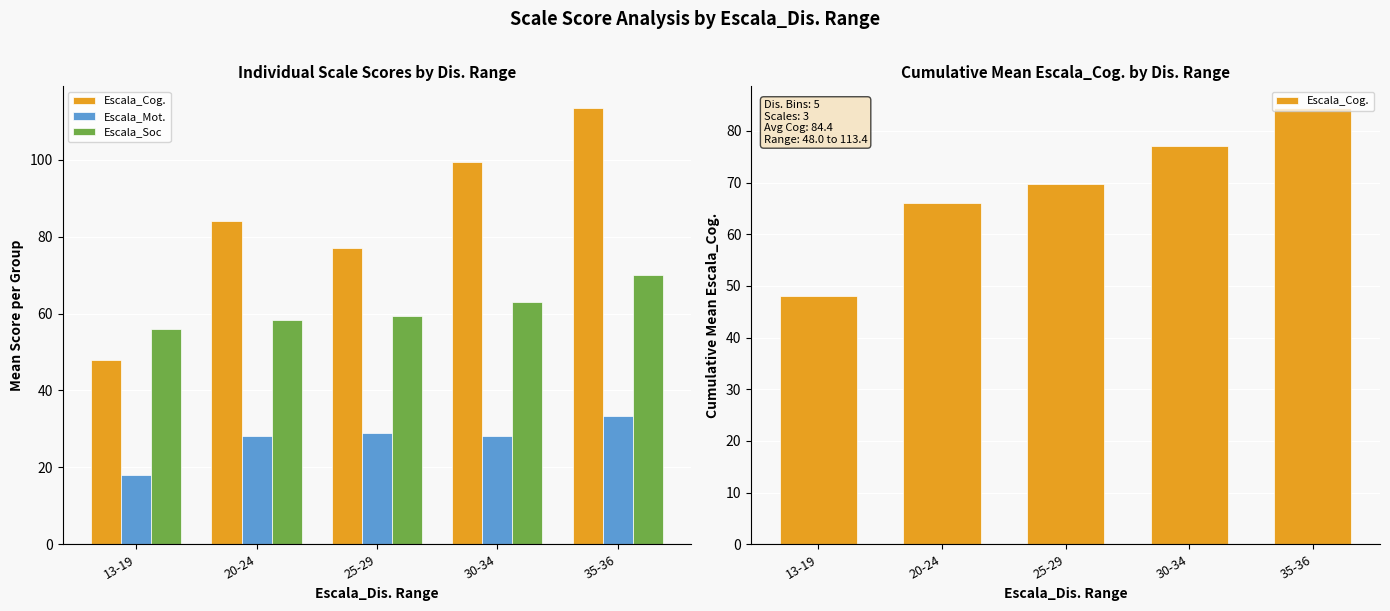

Reading left to right, transcribe all the data shown in this chart.

Escala_Cog.: 48.0	66.0	69.7	77.1	84.4
Escala_Mot.: 18.0	28.3	29.0	28.2	33.4
Escala_Soc: 56.0	58.4	59.4	63.0	70.1